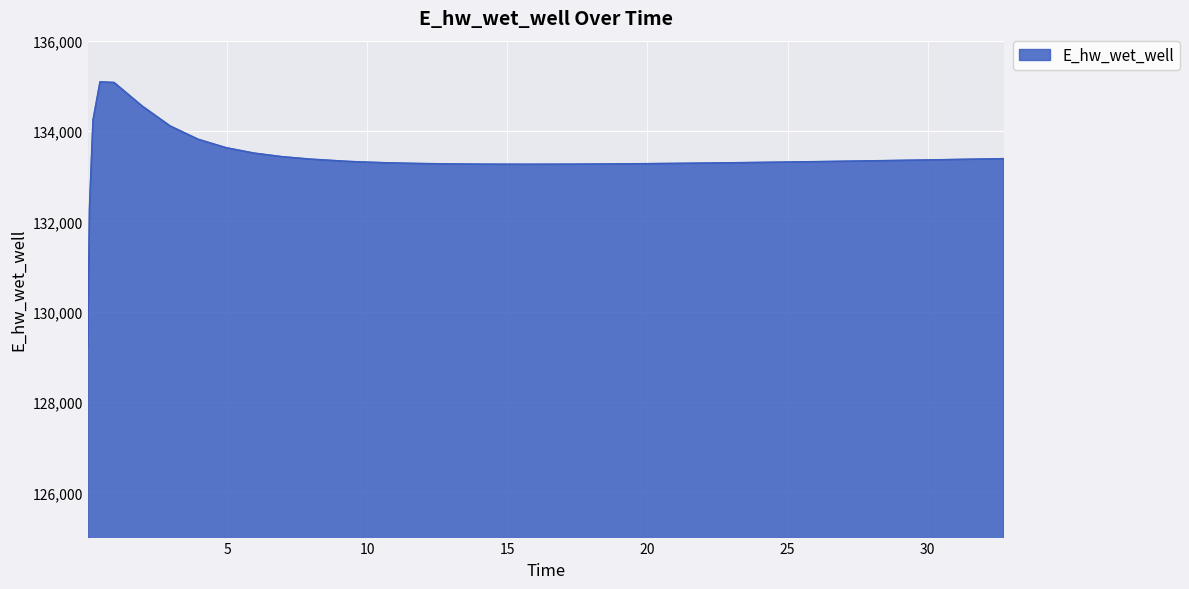

What is the smallest value displayed?

129240.9